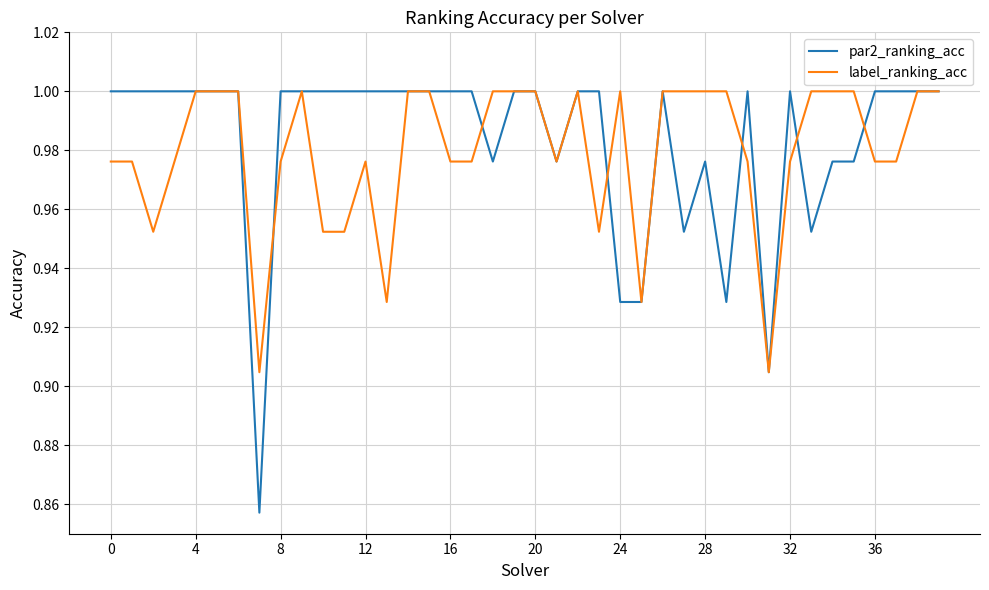

Which series has the widest spread of values?

par2_ranking_acc